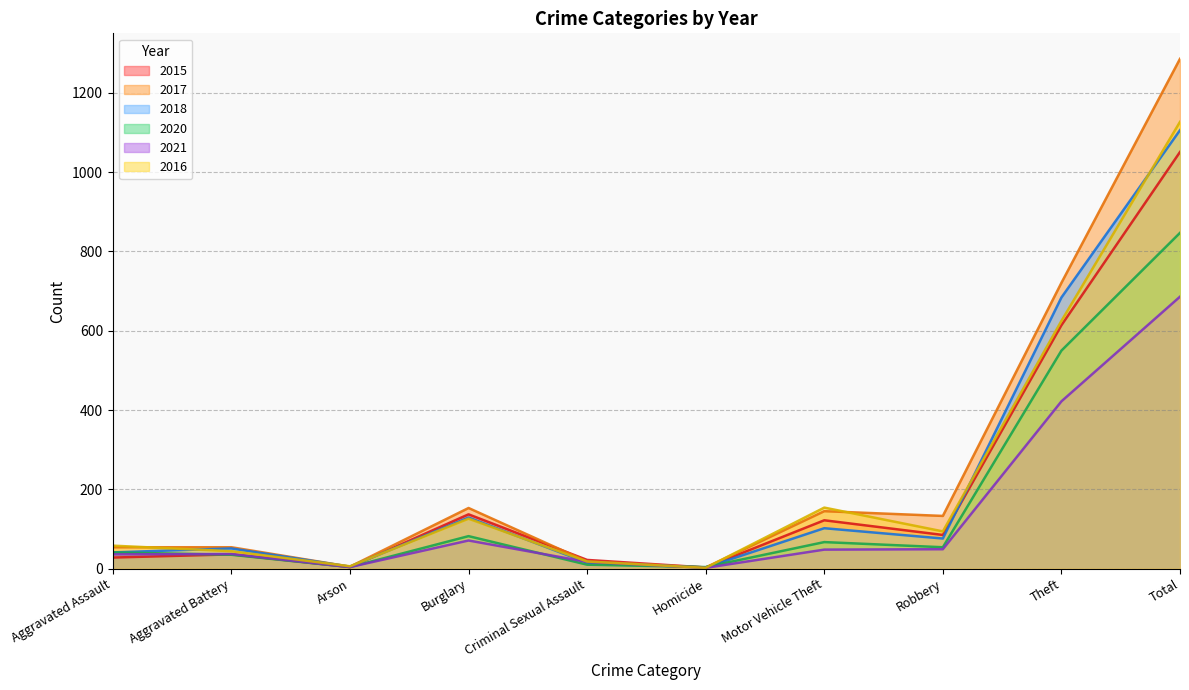

The value of 2018 at Burglary is 206. True or false?

False